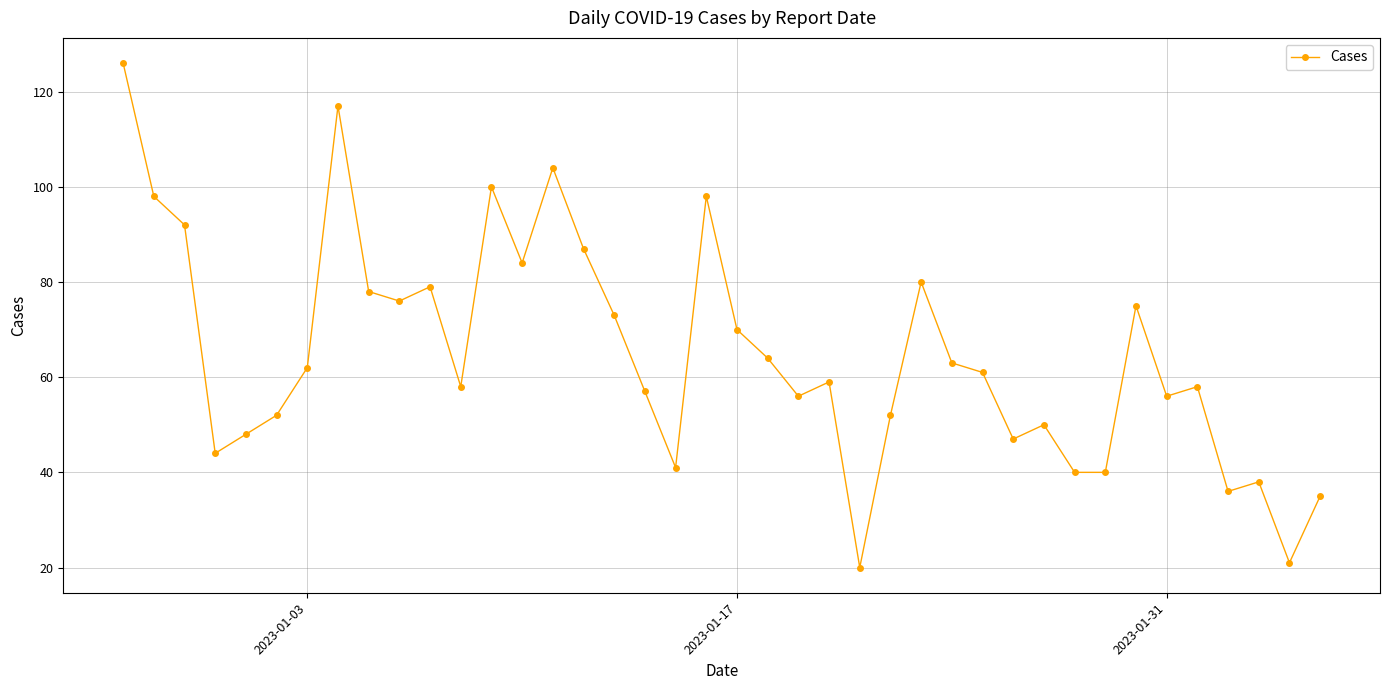

What is the difference between the maximum and second lowest values?

105